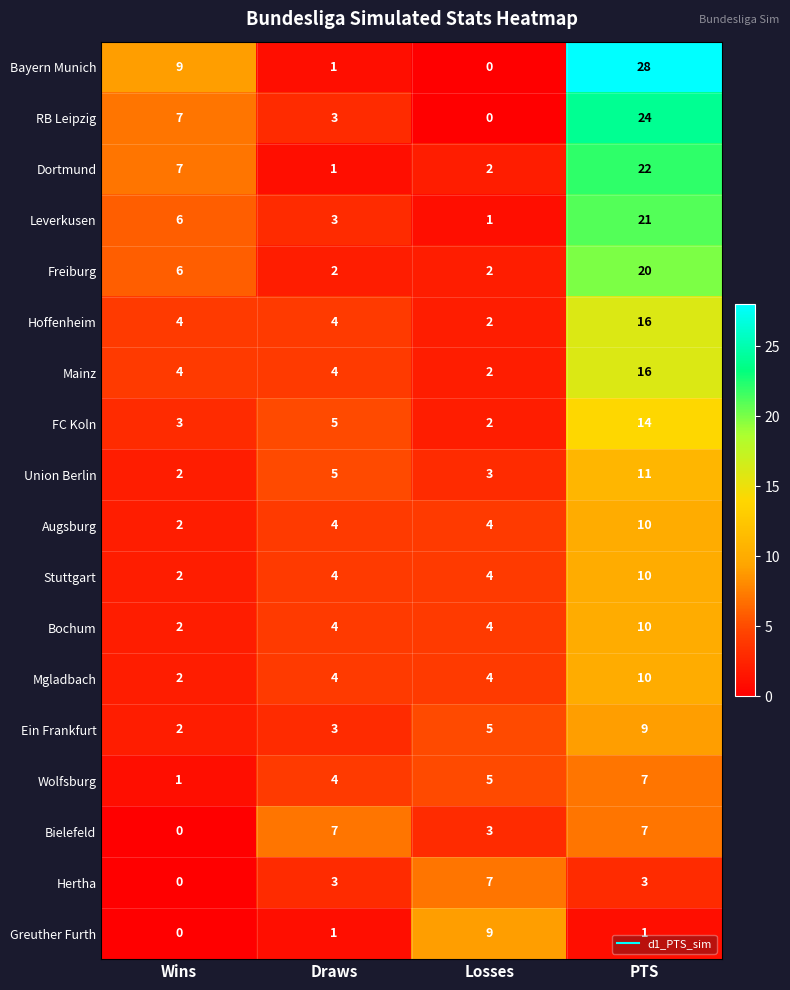

Rank the categories by Wolfsburg value from lowest to highest.

Wins, Draws, Losses, PTS